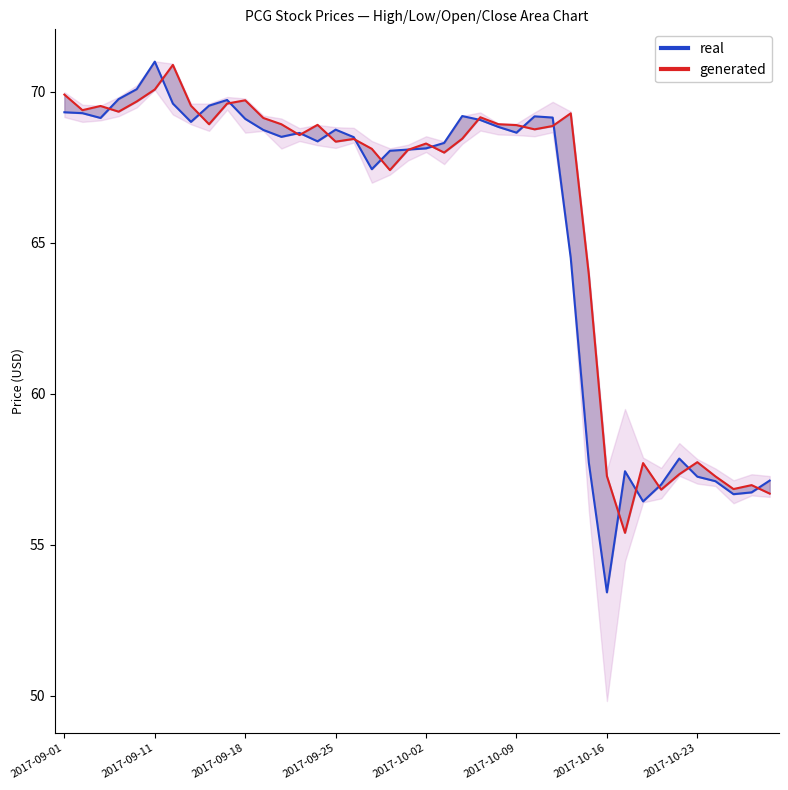

Reading right to left, list all the values displayed in this chart.

real: 57.1	56.7	56.7	57.1	57.3	57.9	57.0	56.4	57.4	53.4	57.7	64.5	69.2	69.2	68.7	68.8	69.1	69.2	68.3	68.1	68.1	68.0	67.4	68.5	68.7	68.4	68.6	68.5	68.7	69.1	69.7	69.5	69.0	69.6	71.0	70.1	69.8	69.1	69.3	69.3
generated: 56.7	57.0	56.9	57.3	57.7	57.3	56.8	57.7	55.4	57.3	64.0	69.3	68.9	68.8	68.9	68.9	69.2	68.5	68.0	68.3	68.1	67.4	68.1	68.4	68.4	68.9	68.6	68.9	69.1	69.7	69.6	68.9	69.5	70.9	70.1	69.7	69.3	69.5	69.4	69.9